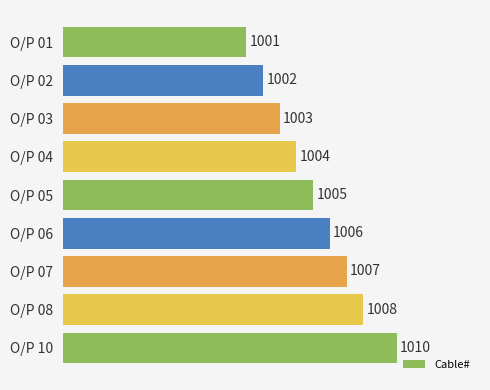

Reading top to bottom, extract all data points from this chart.

1001	1002	1003	1004	1005	1006	1007	1008	1010